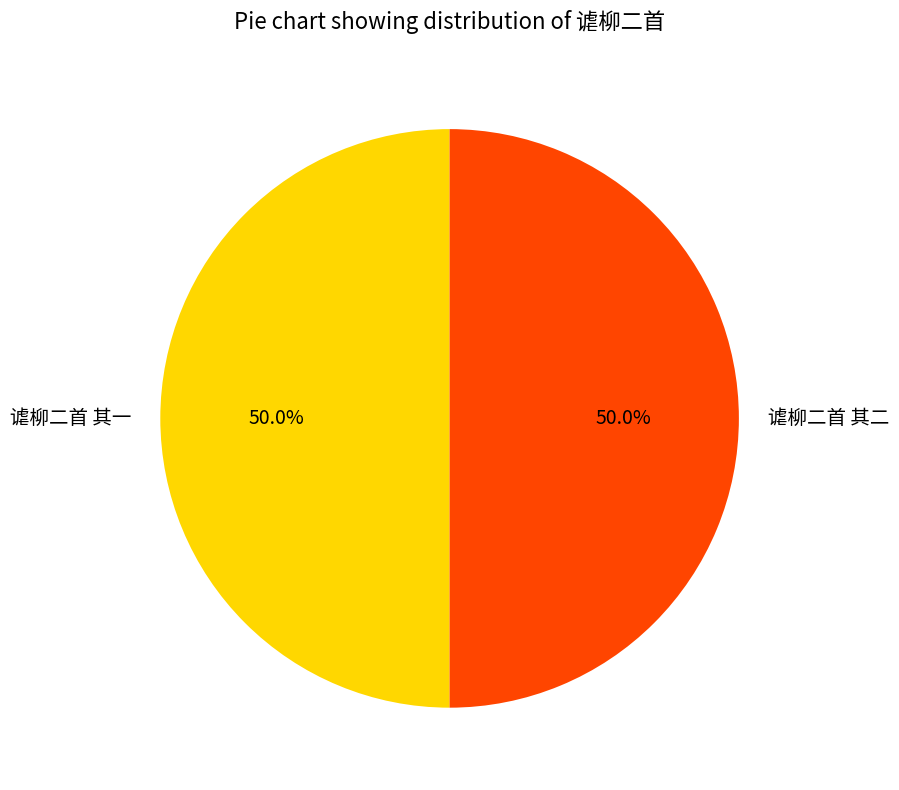

What percentage is the 谑柳二首 其二 slice, to the nearest percent?

50%